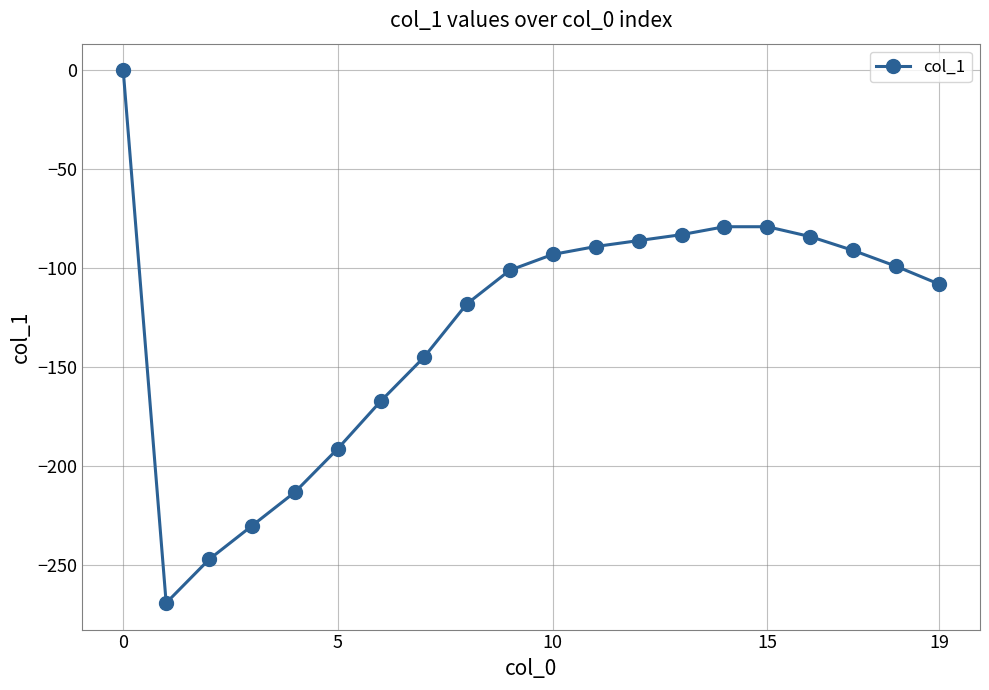

How many lines are shown in the chart?

1